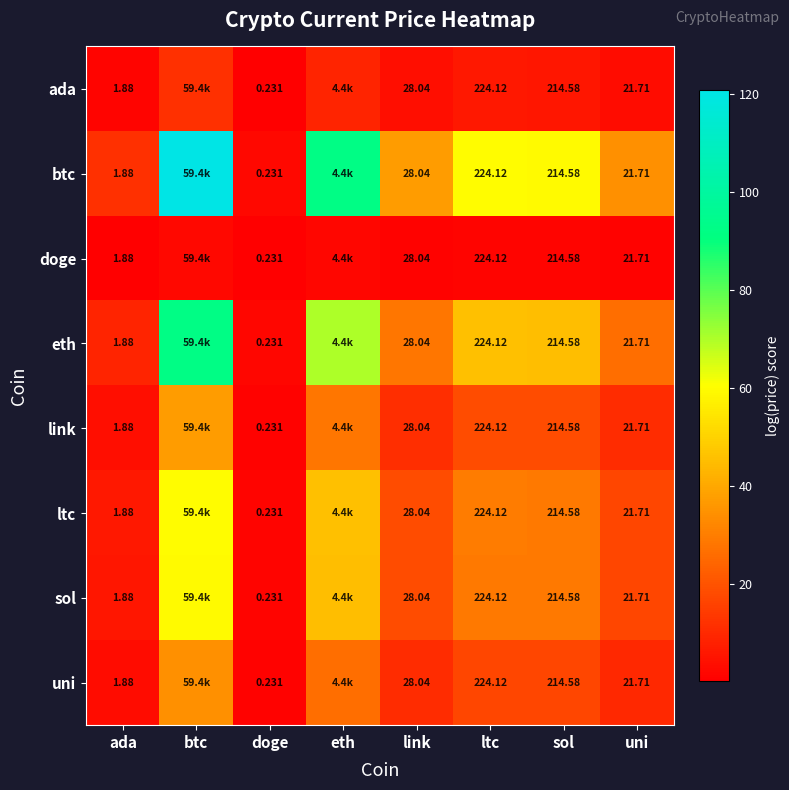

At which label is link closest to 18?

sol